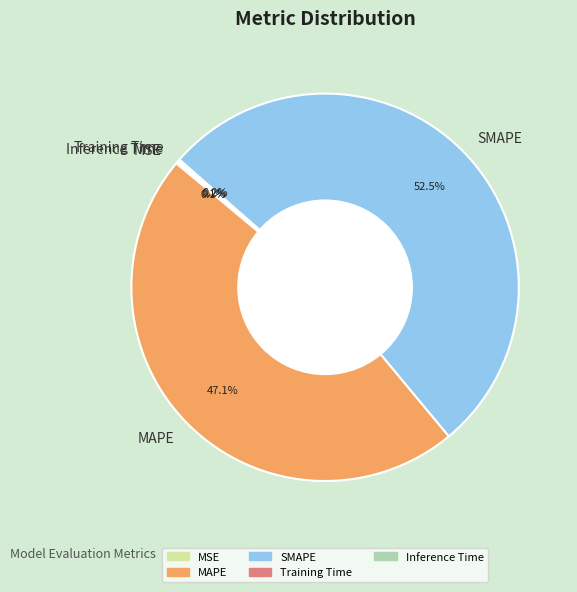

Which has a higher value, SMAPE or MAPE?

SMAPE